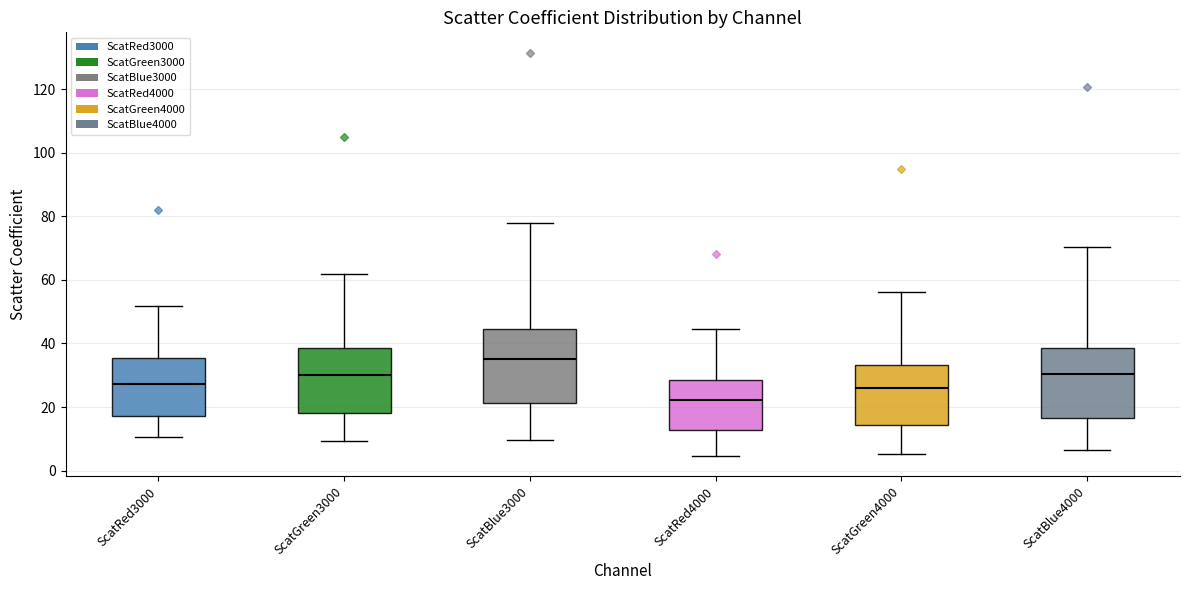

Reading left to right, read every box against the y-axis: the position of its median line, the range the box covers, and the ends of its whiskers. The values are not printed on the chart, so give them approximately, as read against the axis.

ScatRed3000: median 28, box 18 to 36, whiskers 10 to 52
ScatGreen3000: median 30, box 18 to 38, whiskers 10 to 62
ScatBlue3000: median 36, box 22 to 44, whiskers 10 to 78
ScatRed4000: median 22, box 12 to 28, whiskers 4 to 44
ScatGreen4000: median 26, box 14 to 34, whiskers 6 to 56
ScatBlue4000: median 30, box 16 to 38, whiskers 6 to 70